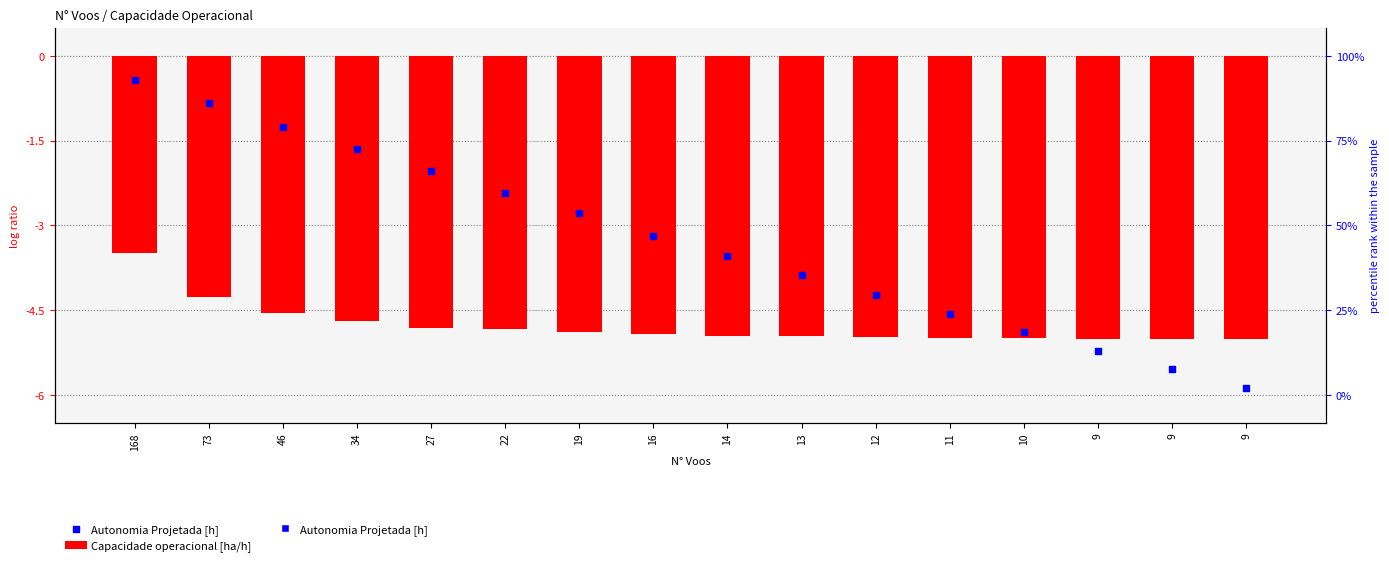

Which series has the largest Y range (max minus min)?

Autonomia Projetada [h]